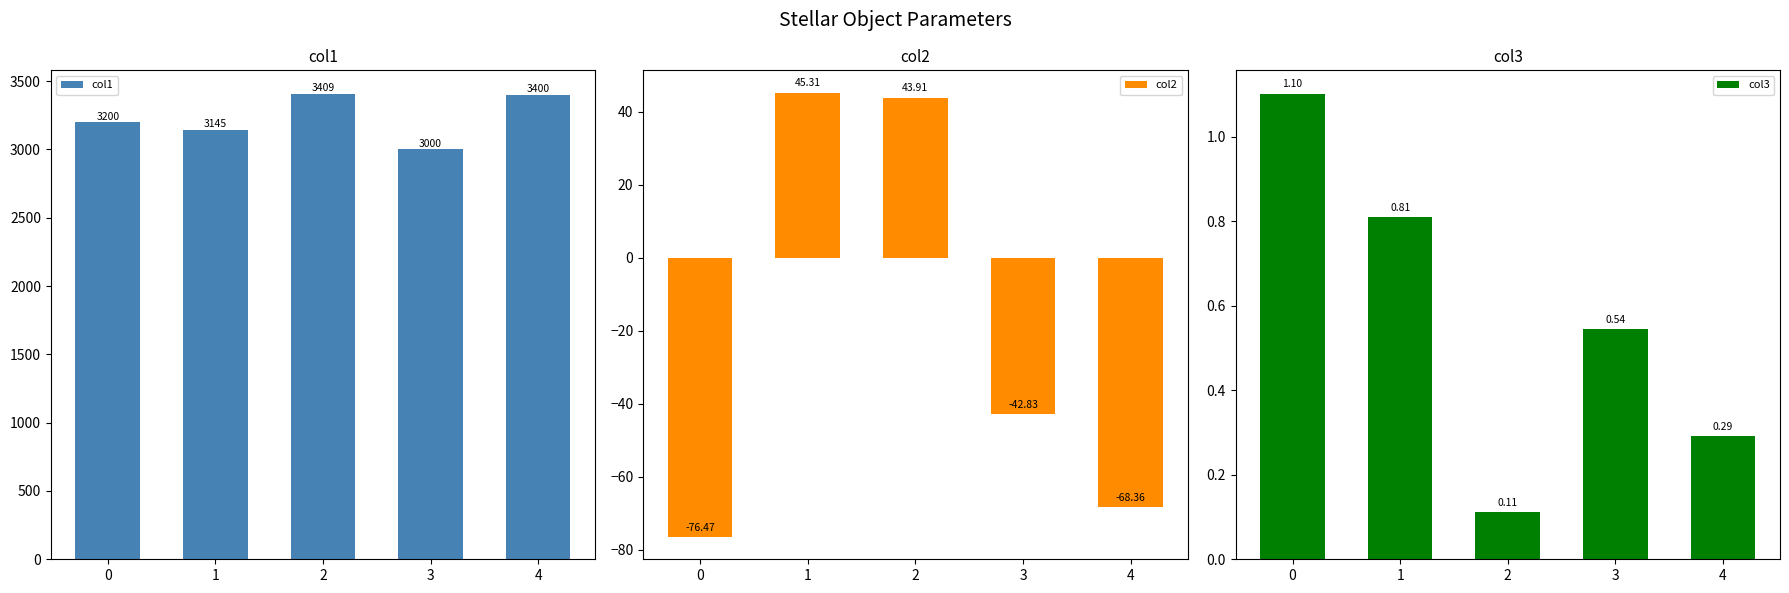

What is the total value across all series at 3?

2957.7